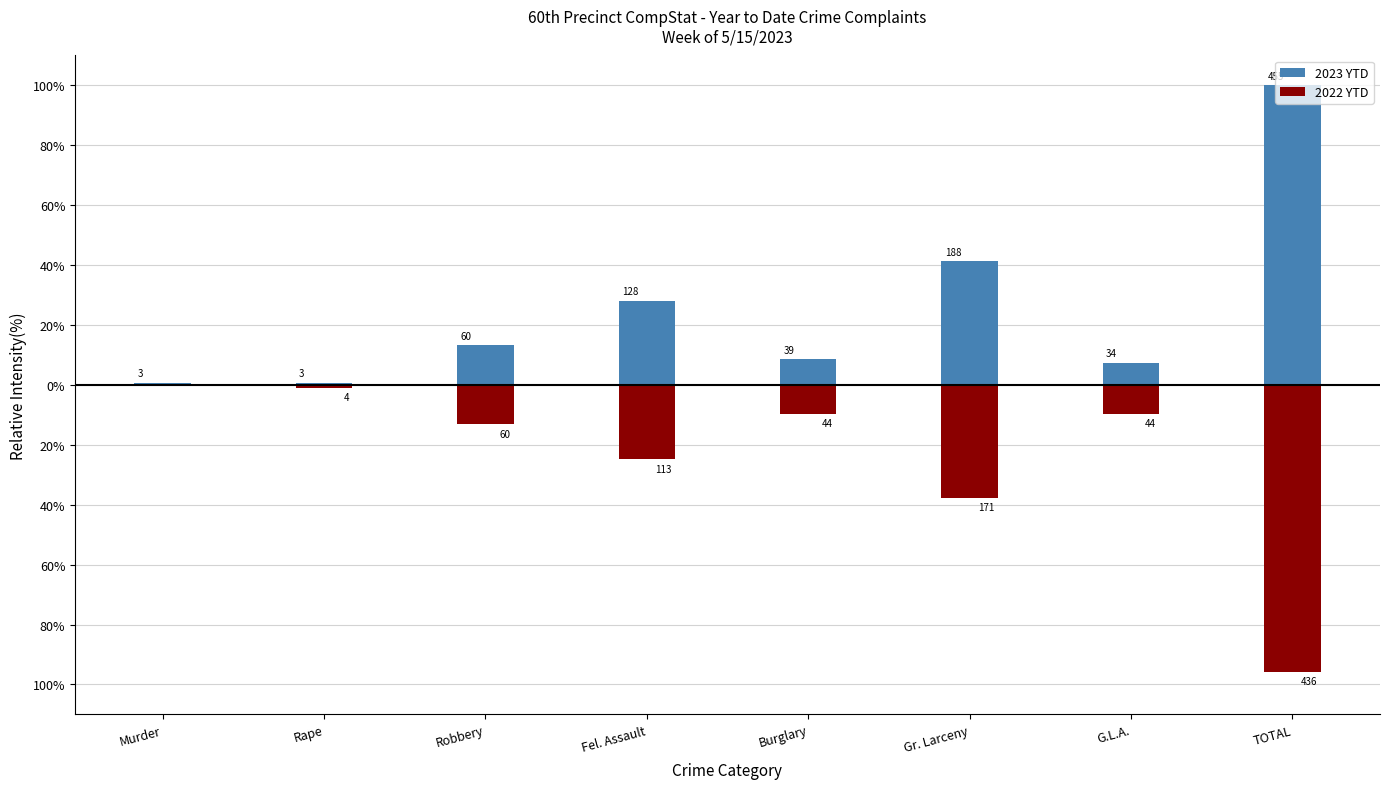

True or false: 2023 YTD has a value of 144.8 at TOTAL.

False